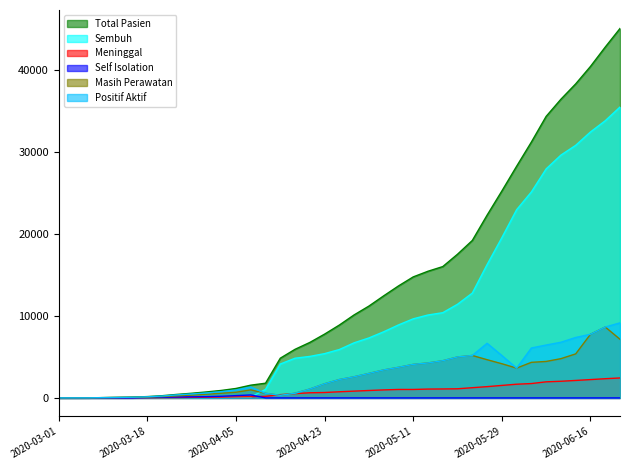

What is the label of the 39th point from the left?

2020-06-22